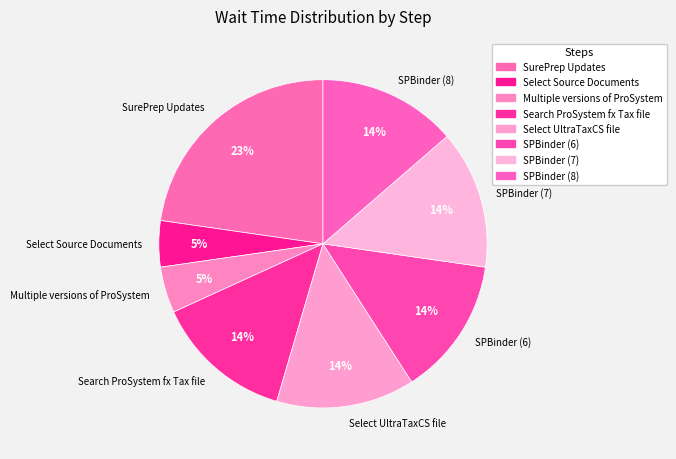

What is the largest slice in the pie chart?

SurePrep Updates